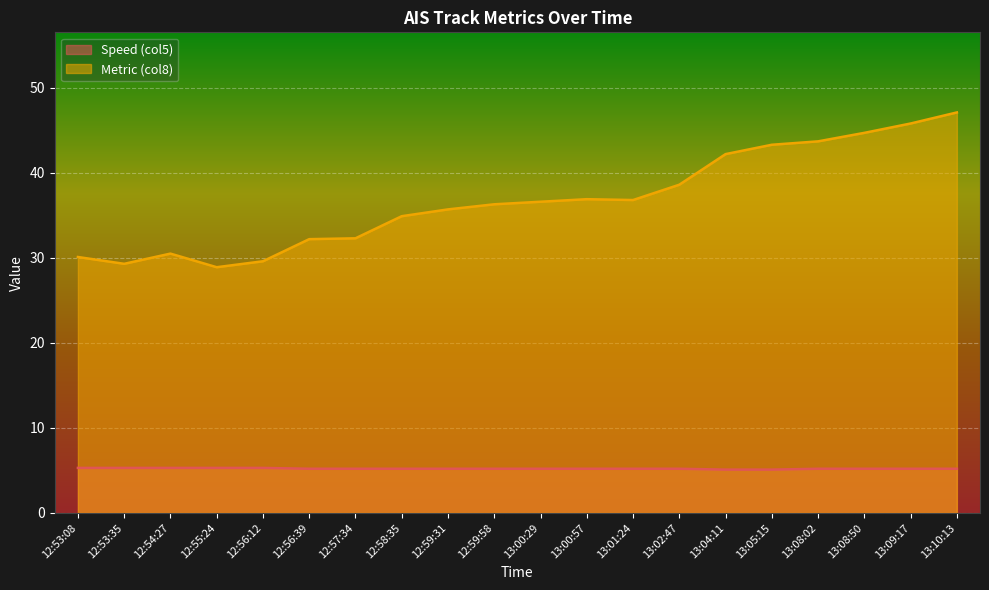

What is the minimum value for Metric (col8)?

28.9